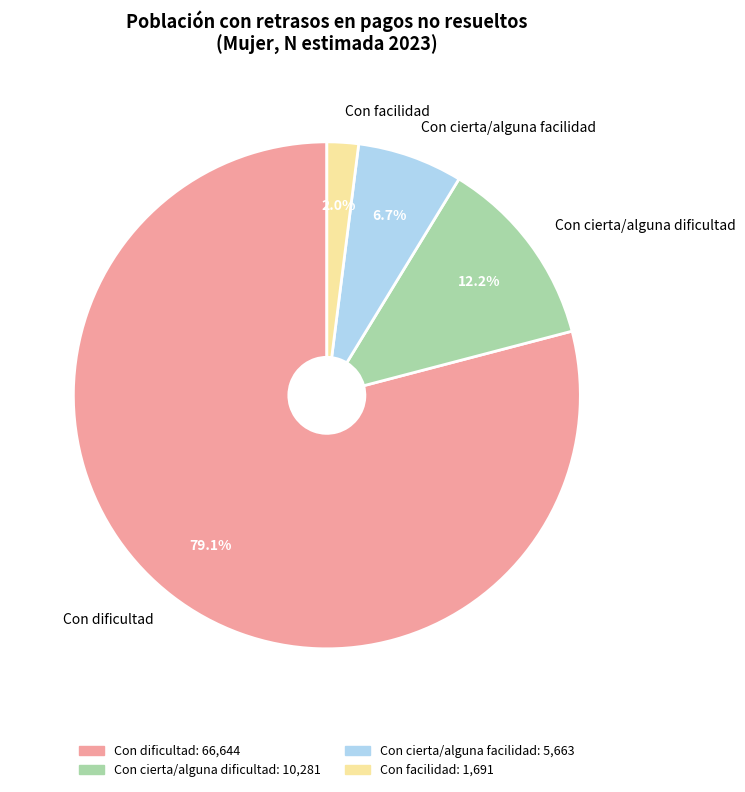

To the nearest percent, what percentage of the pie is Con facilidad?

2%